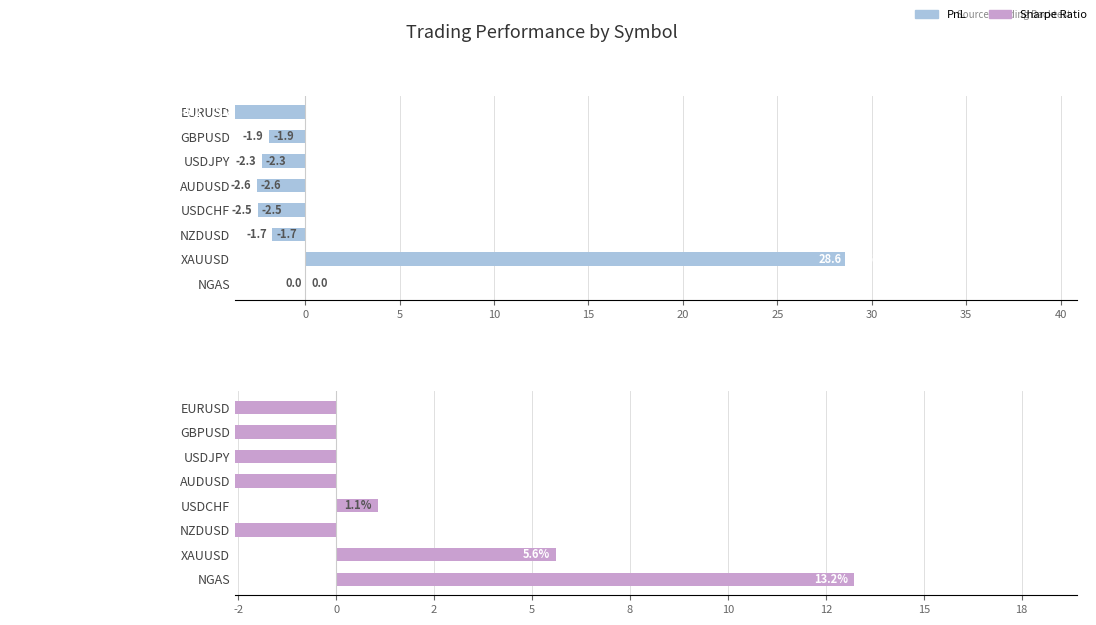

How many data points in sharpe_ratio are less than -5?

5